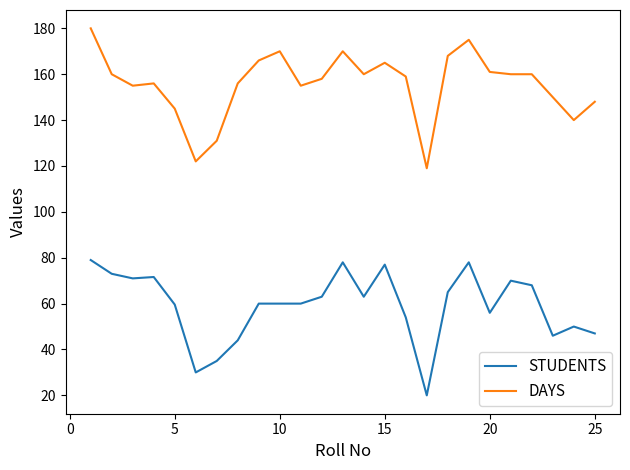

True or false: DAYS and STUDENTS intersect in this chart.

False